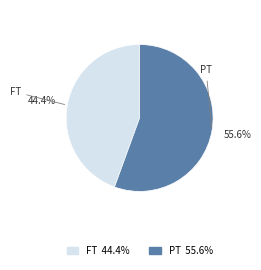

Is there a majority slice in this chart?

Yes